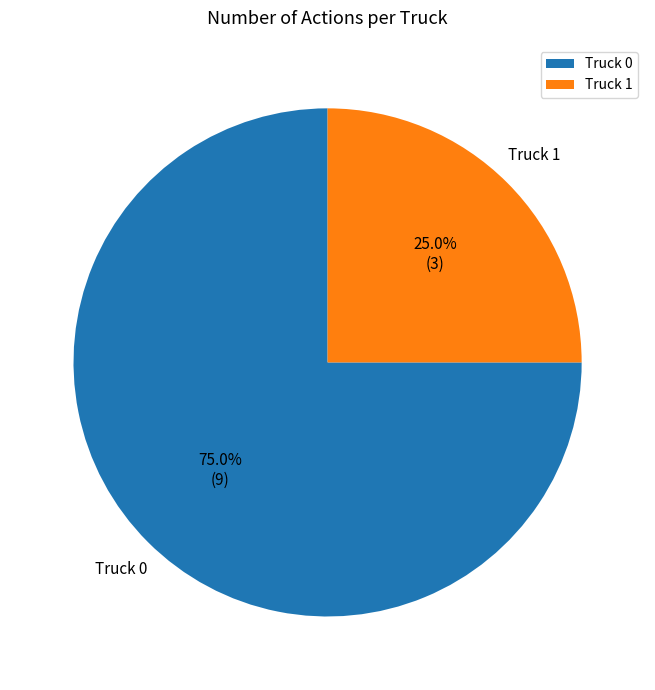

What is the smallest slice in the pie chart?

Truck 1